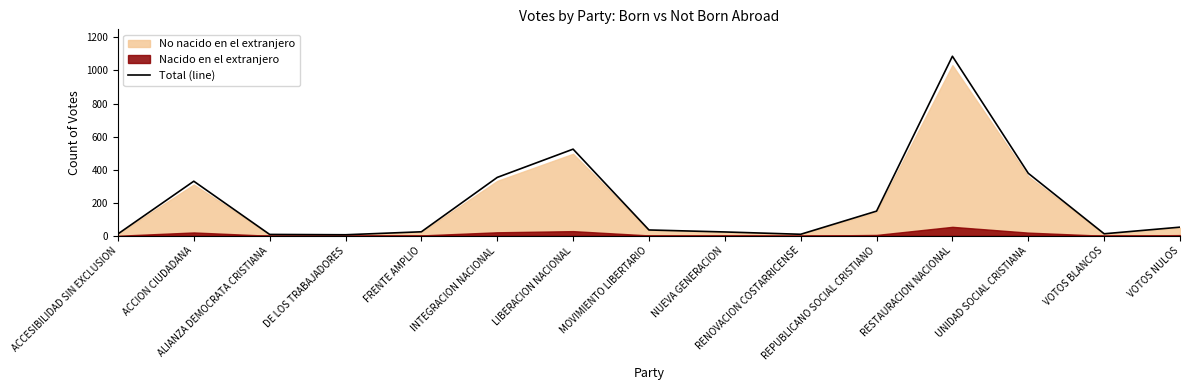

Reading right to left, extract all data points from this chart.

VOTOS NULOS=52	VOTOS BLANCOS=12	UNIDAD SOCIAL CRISTIANA=378	RESTAURACION NACIONAL=1086	REPUBLICANO SOCIAL CRISTIANO=149	RENOVACION COSTARRICENSE=9	NUEVA GENERACION=23	MOVIMIENTO LIBERTARIO=35	LIBERACION NACIONAL=524	INTEGRACION NACIONAL=353	FRENTE AMPLIO=24	DE LOS TRABAJADORES=6	ALIANZA DEMOCRATA CRISTIANA=8	ACCION CIUDADANA=330	ACCESIBILIDAD SIN EXCLUSION=11